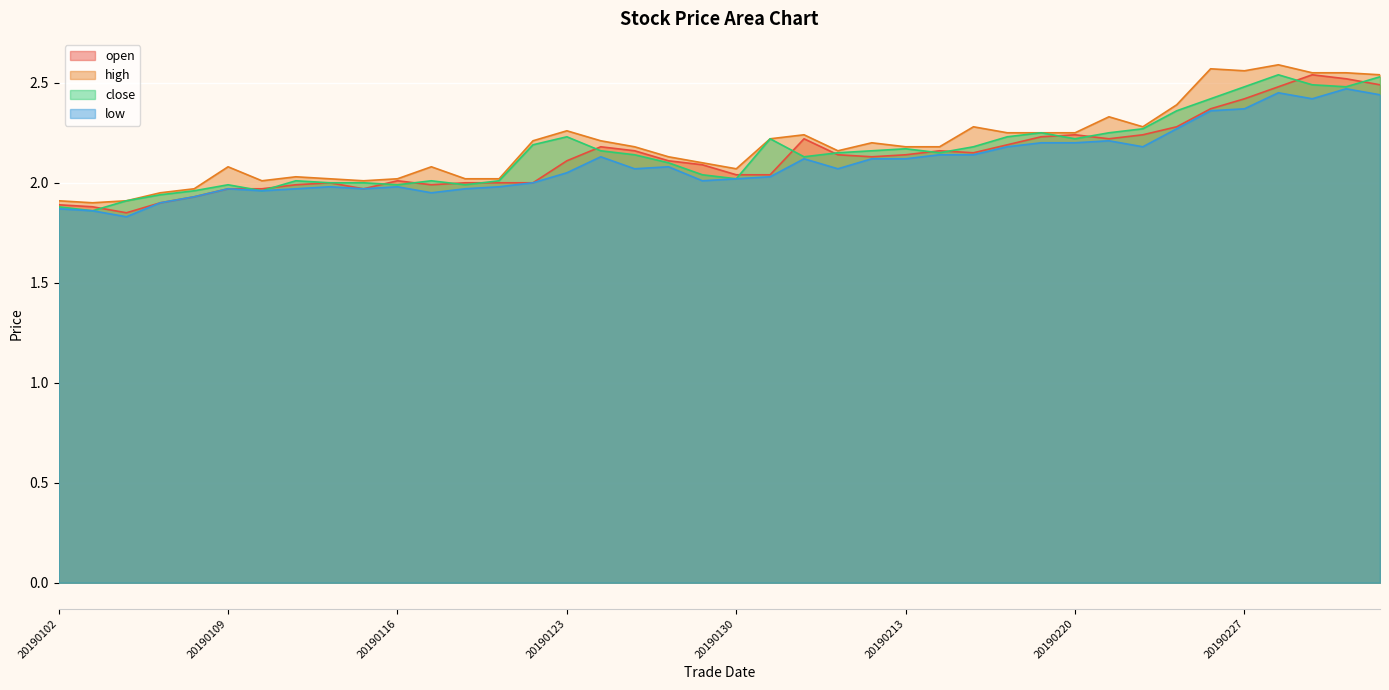

Is the value of close at 20190213 greater than the value of low at 20190220?

No